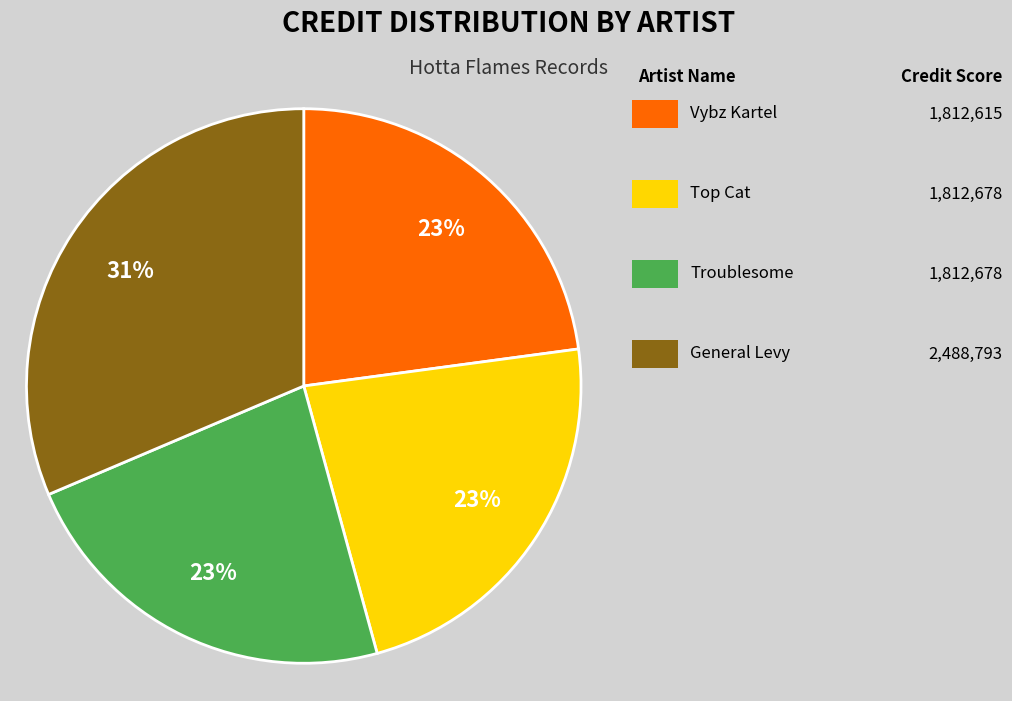

To the nearest percent, what is the average slice percentage?

25%